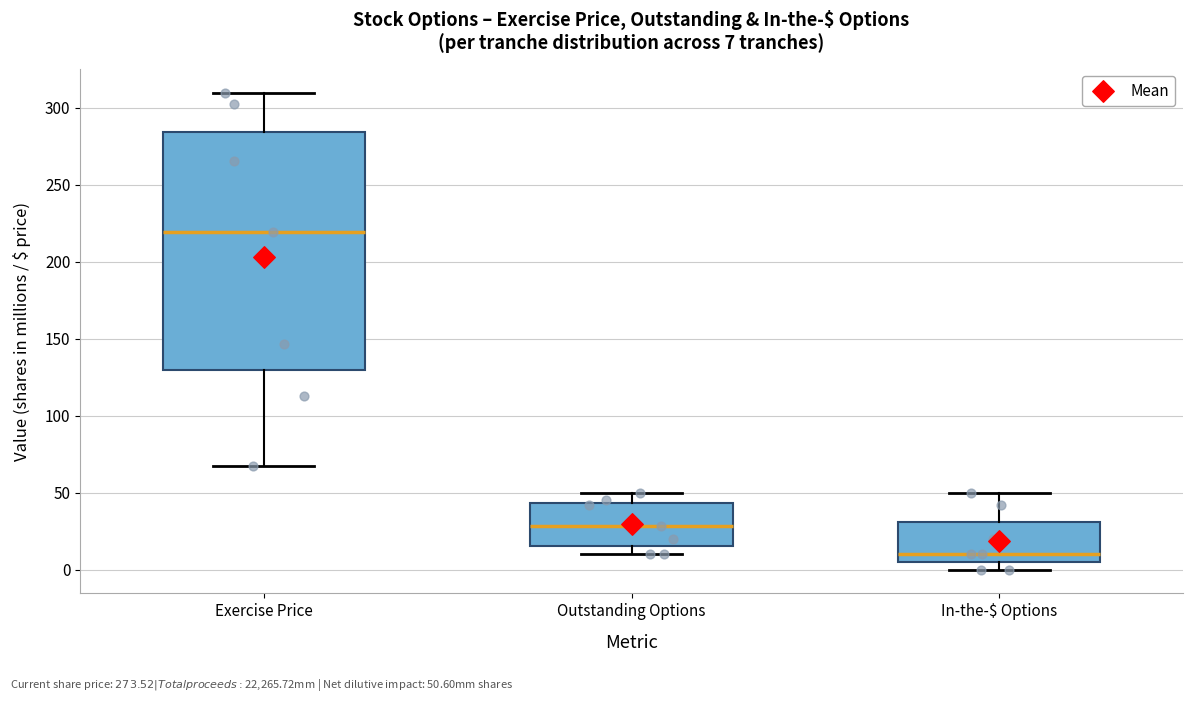

Comparing the boxes themselves (not the whiskers), which one is the tallest?

Exercise Price